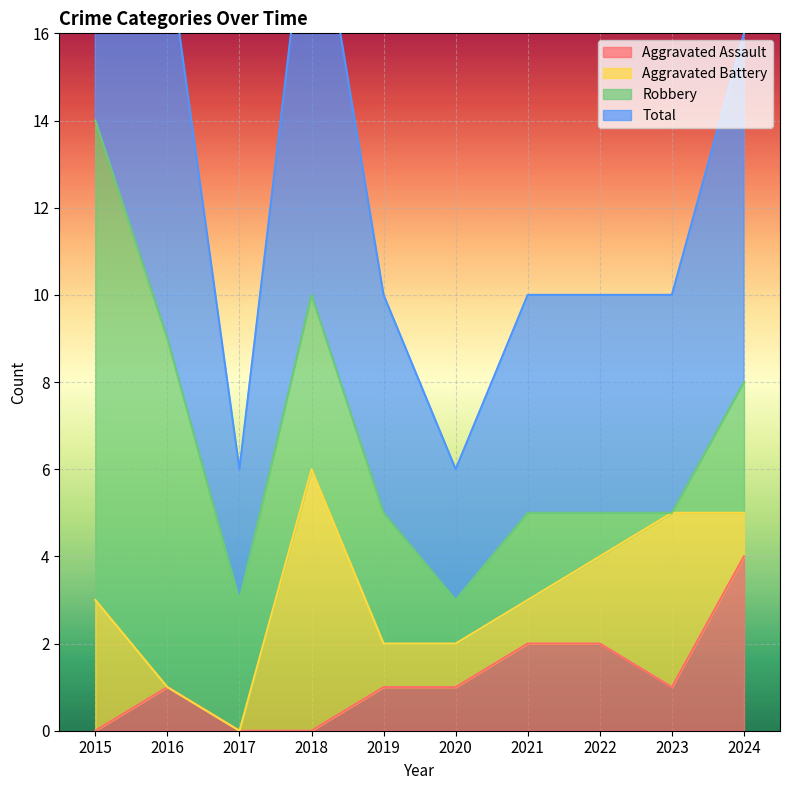

How many data points does each series have?

10